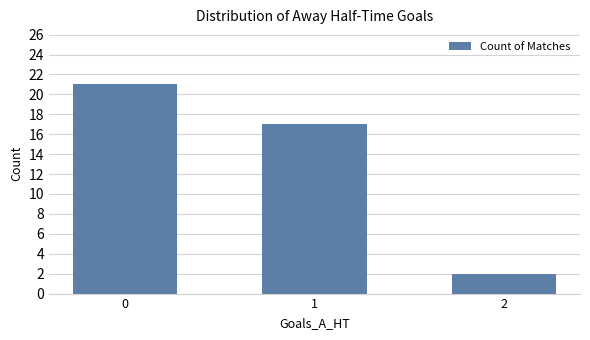

Reading left to right, list all the values displayed in this chart.

0=21	1=17	2=2